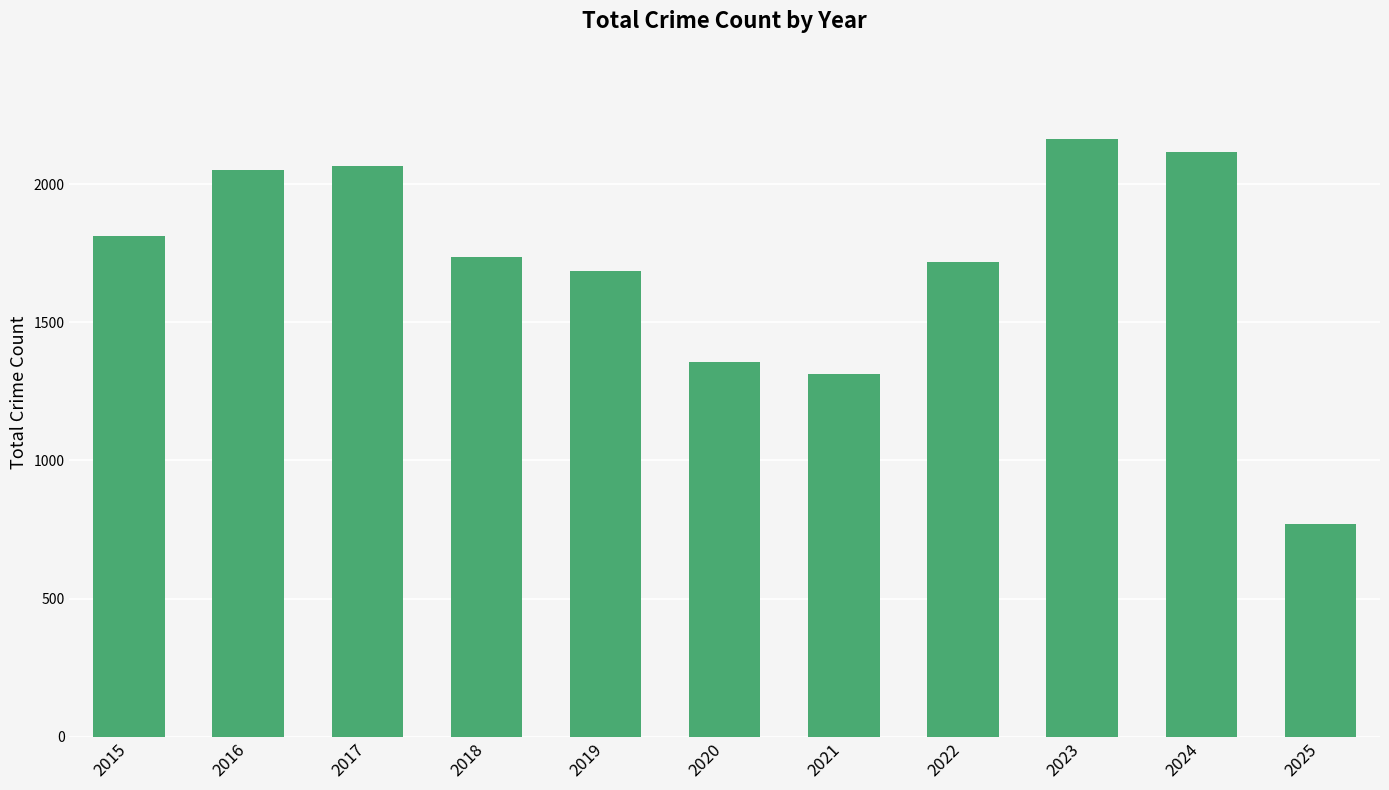

What is the value of the 3rd bar from the left?

2066